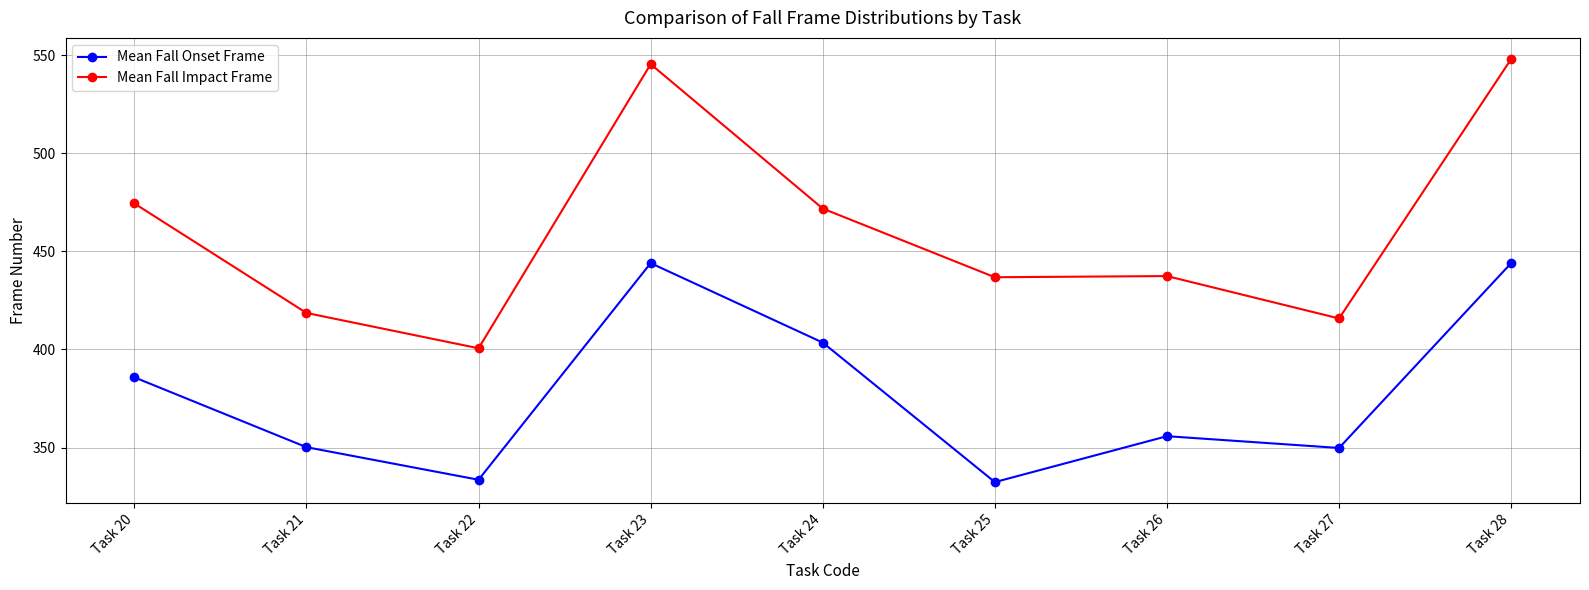

The value of Mean Fall Impact Frame at Task 27 is 415.8. True or false?

True